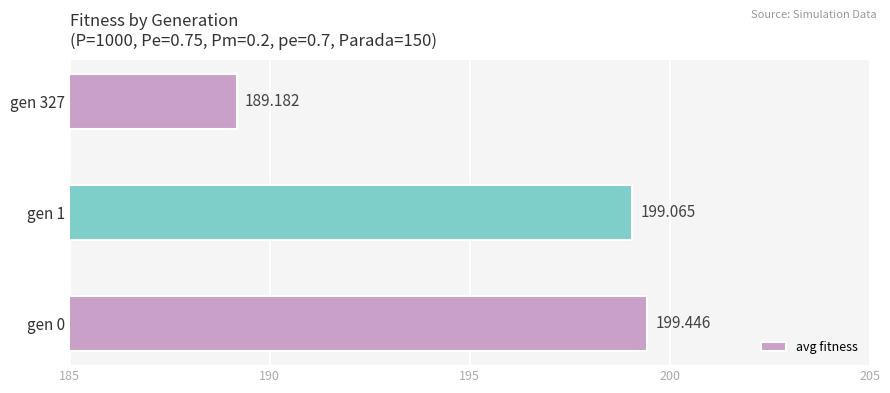

Which label corresponds to the largest value in the chart?

gen 0